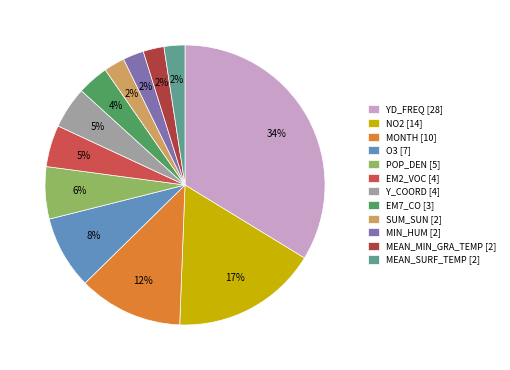

Which category has the smallest portion of the pie?

SUM_SUN